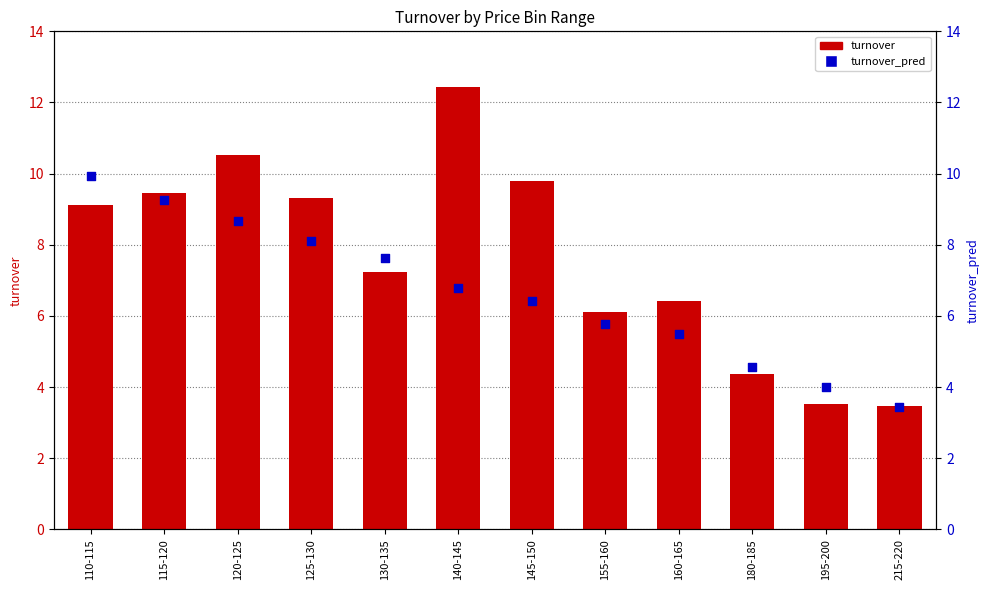

Which series contains the highest Y value?

turnover